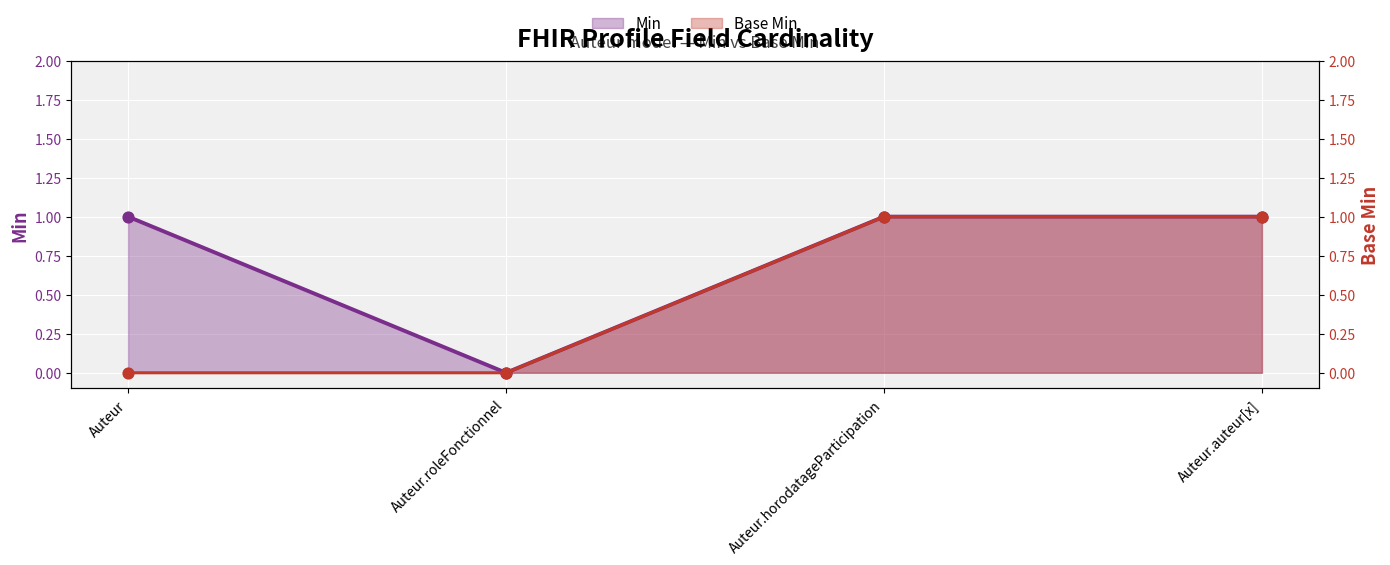

Which series has the widest spread of Y values?

Min